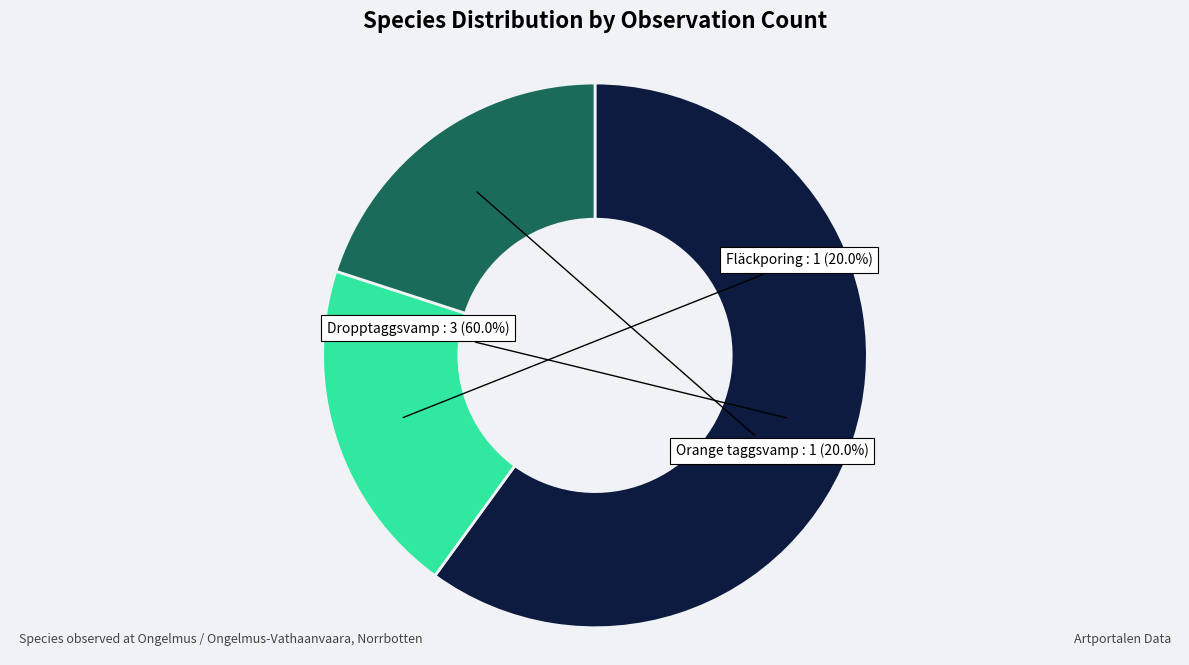

Does Fläckporing represent more than half of the total?

No